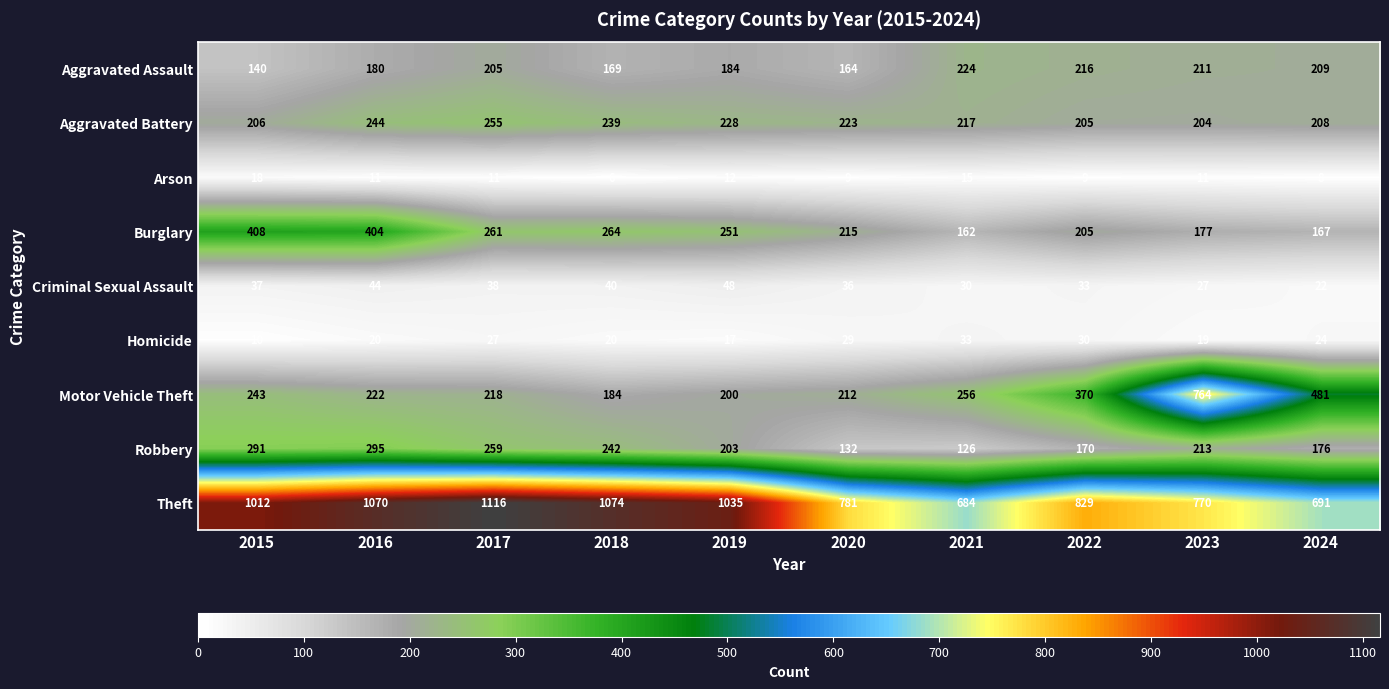

Which series changed the most between 2015 and 2017?

Burglary